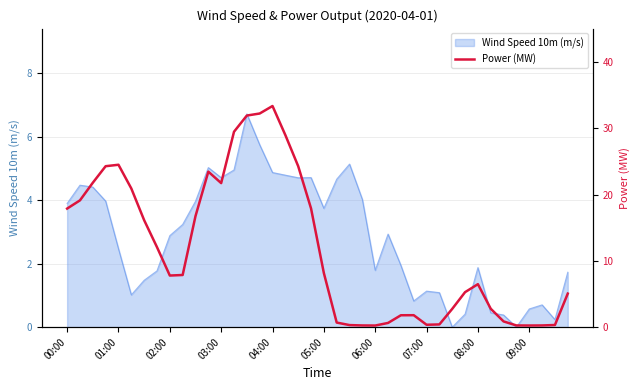

What is the maximum value for Wind Speed 10m (m/s)?

6.7